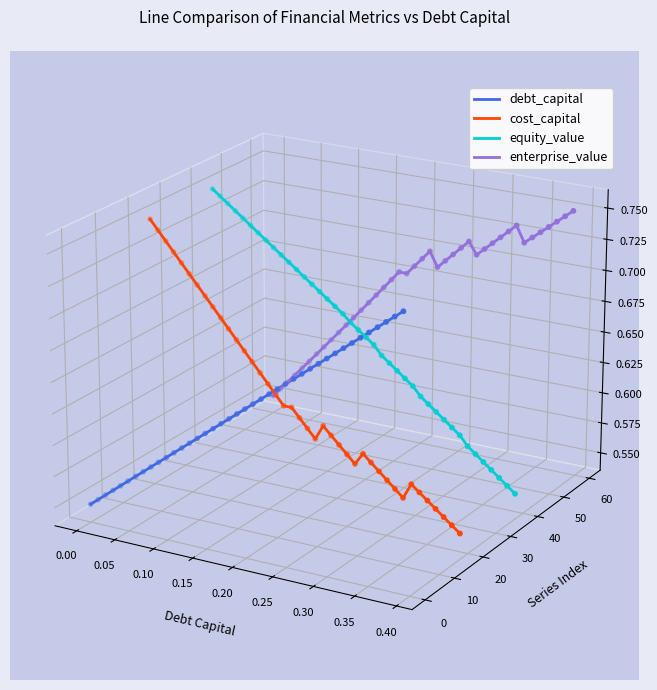

Which series has the widest spread of Y values?

cost_capital